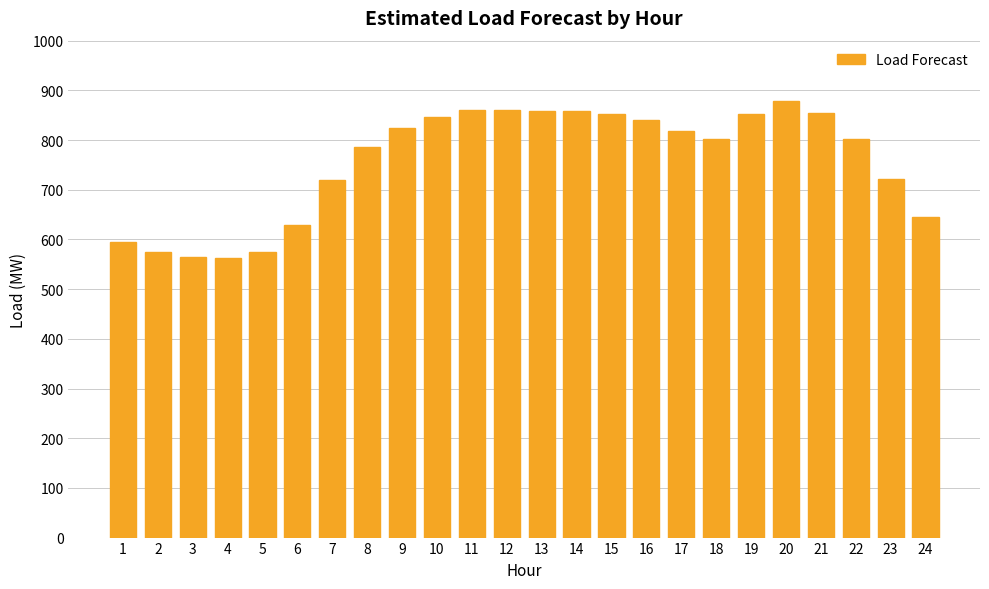

Is it true that the value at 5 is 900.3?

False